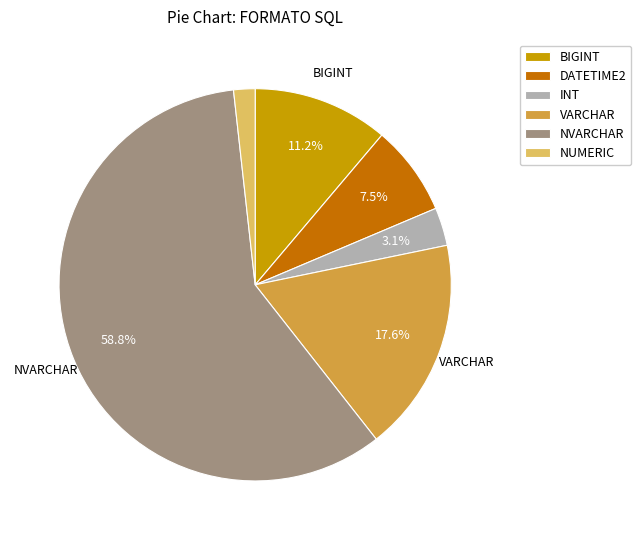

The VARCHAR slice represents 13% of the pie. True or false?

False